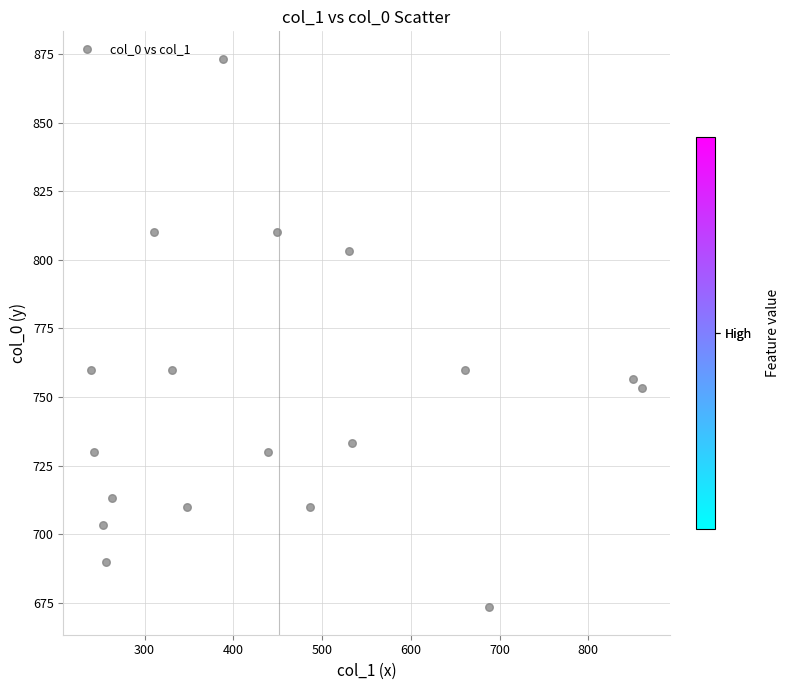

What is the range of X values (max minus min)?

621.0